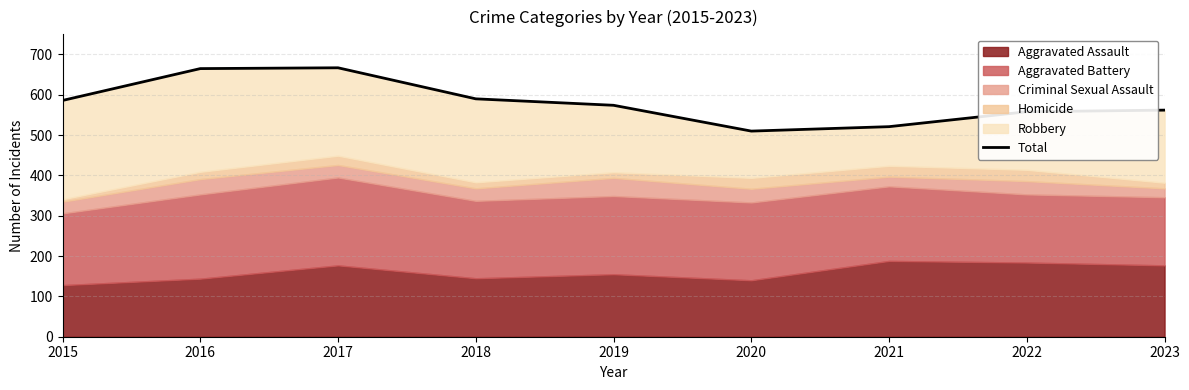

Reading left to right, extract all data points from this chart.

2015=586	2016=665	2017=667	2018=590	2019=574	2020=510	2021=521	2022=558	2023=562